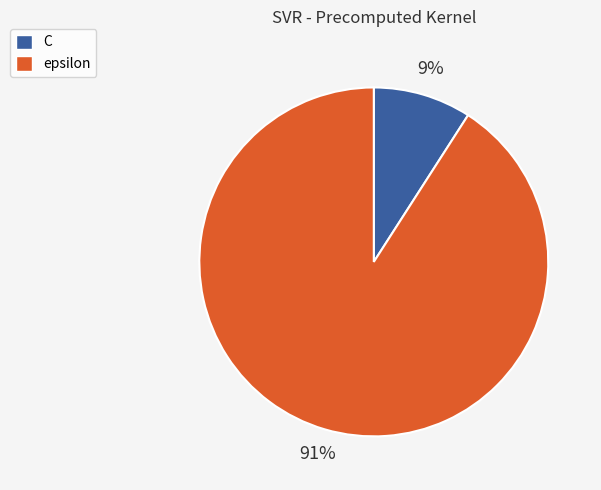

The C slice represents 21% of the pie. True or false?

False